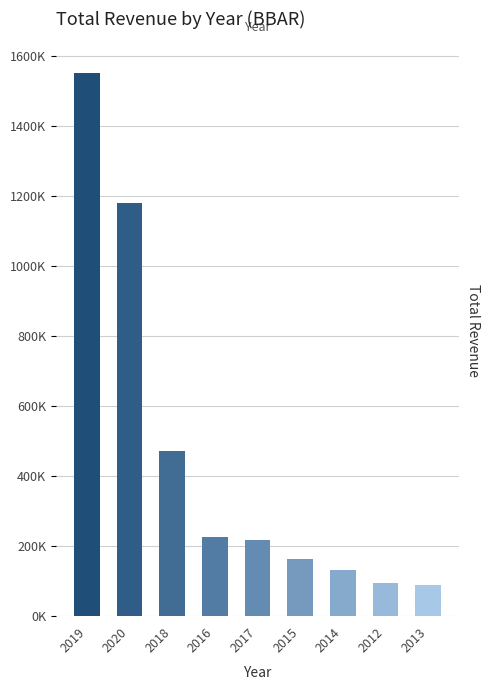

What is the label of the 1st bar from the left?

2019